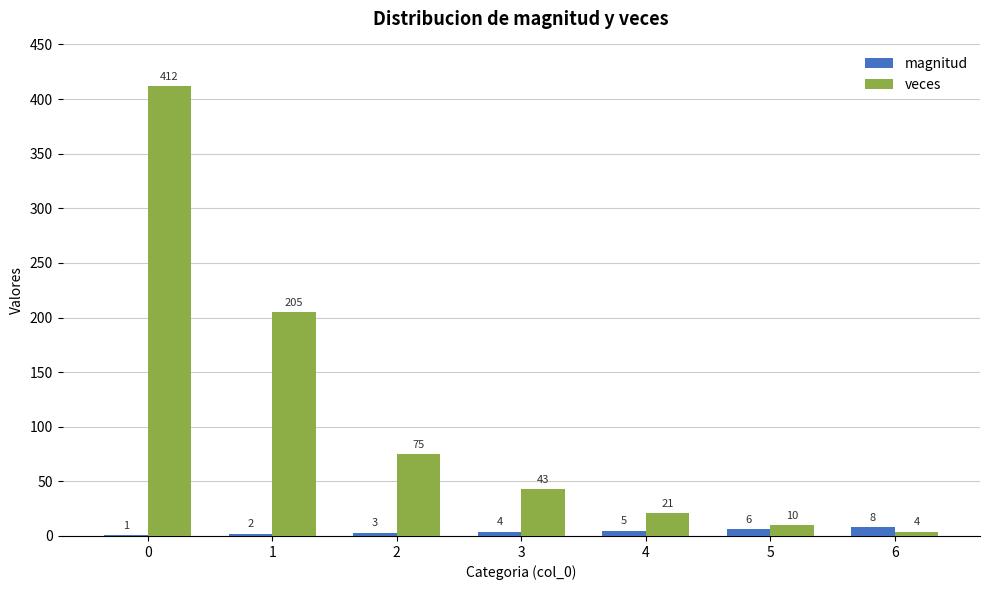

Reading right to left, what are all the values shown in this chart?

magnitud: 6=8	5=6	4=5	3=4	2=3	1=2	0=1
veces: 6=4	5=10	4=21	3=43	2=75	1=205	0=412